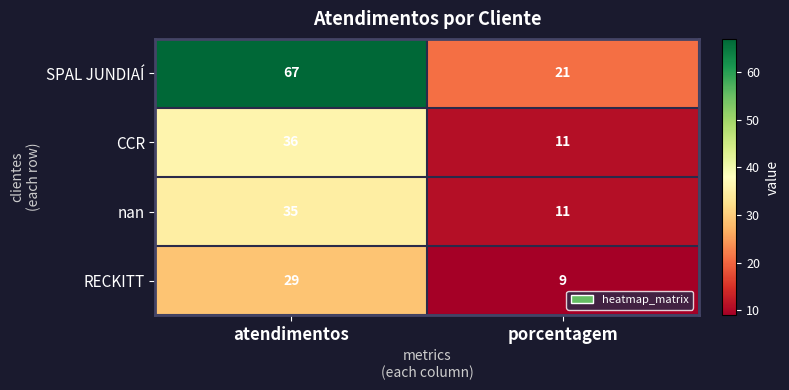

What is the spread (max minus min) of values at porcentagem?

12